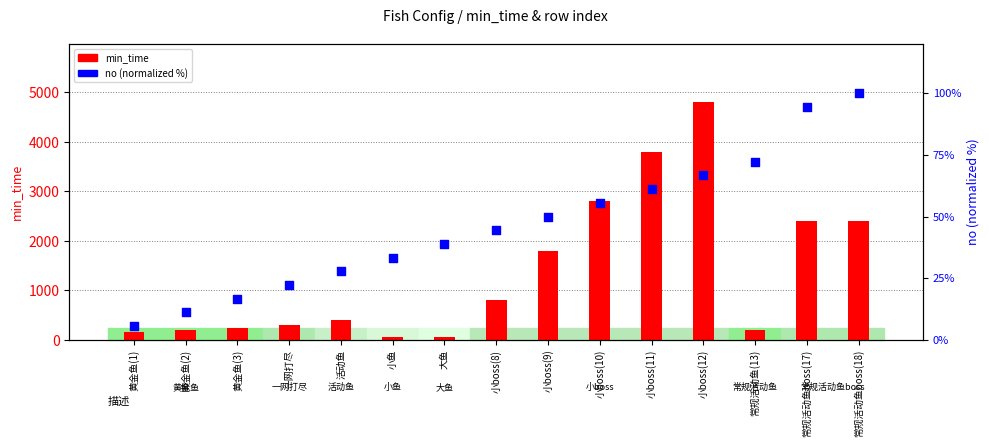

Is the value of min_time at 常规活动鱼(13) greater than the value of no (normalized %) at 小boss(10)?

Yes